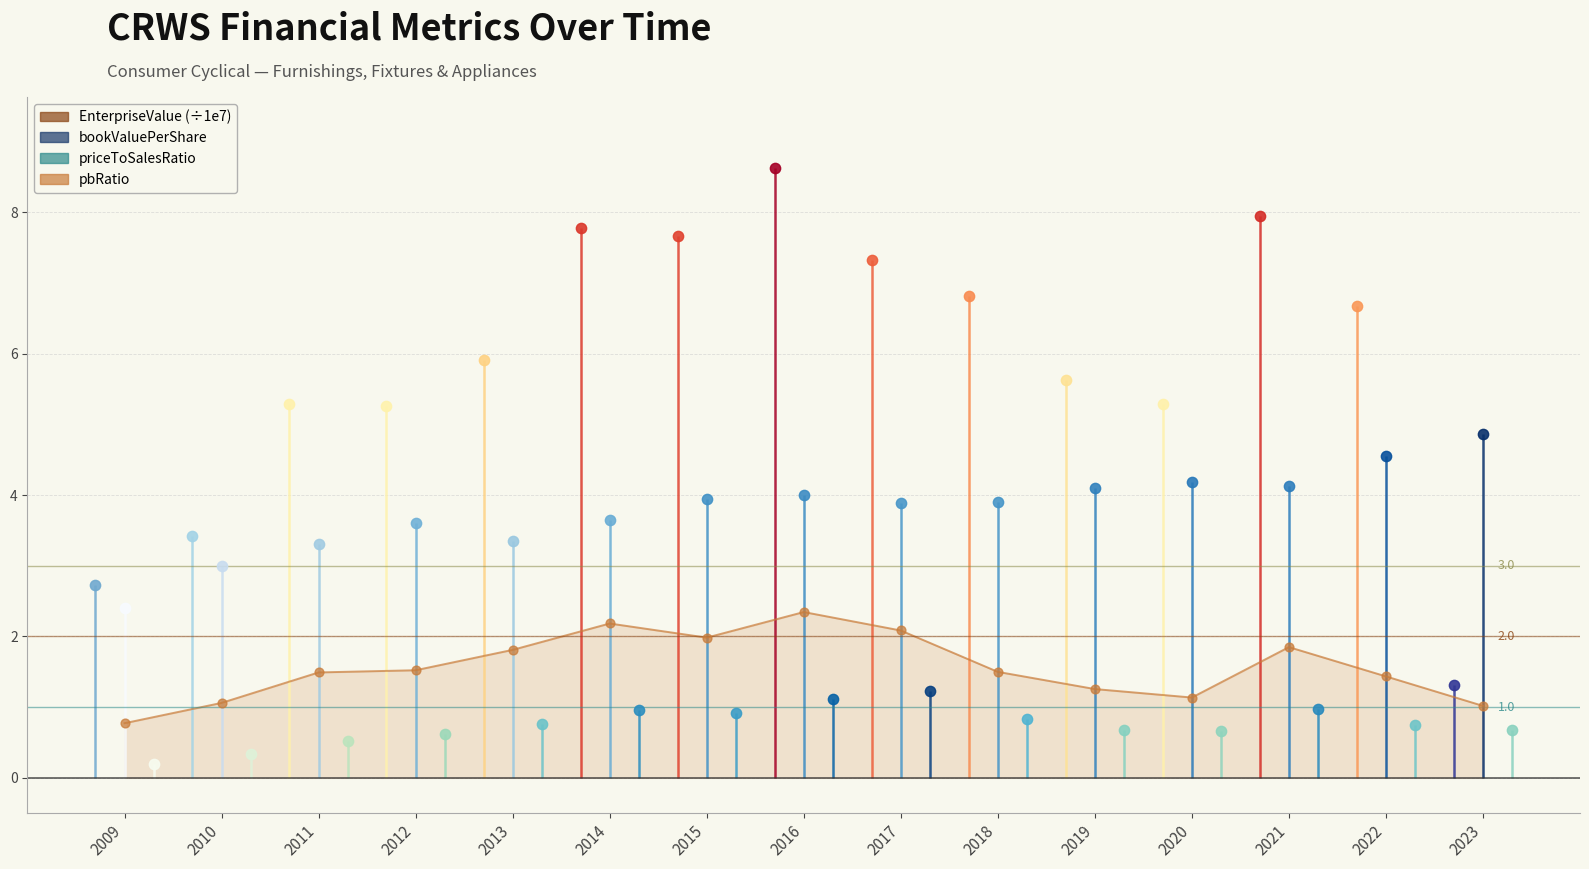

Between 2018 and 2015, which is larger?

2015